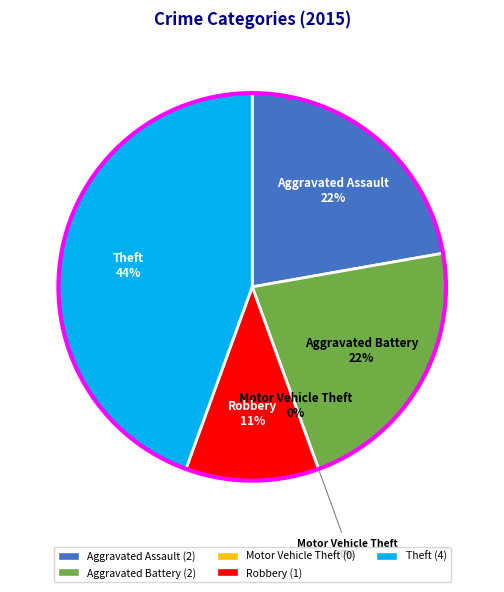

True or false: Aggravated Battery accounts for 22% of the total.

True